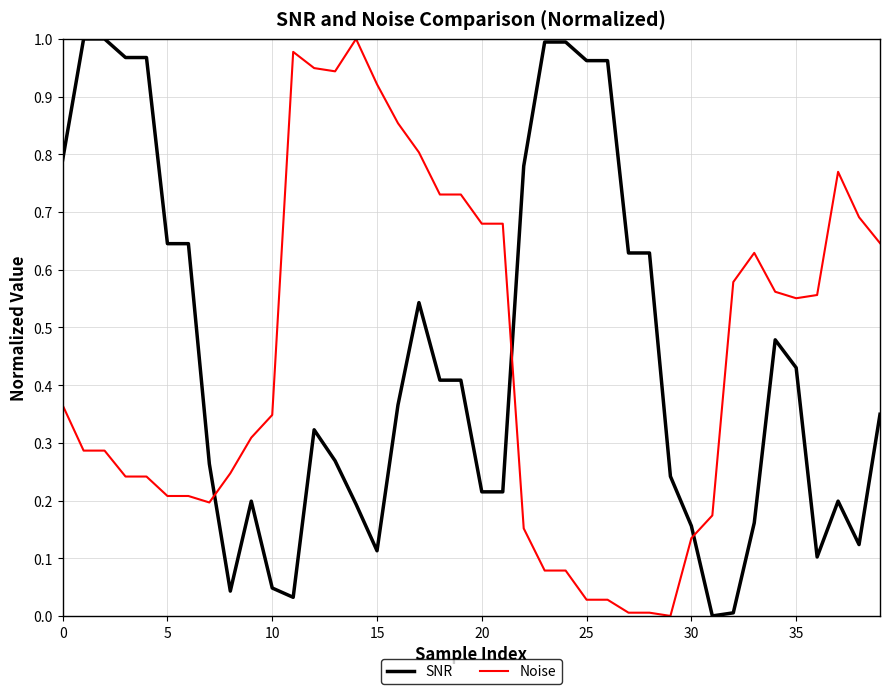

Which series ends up on top after the final intersection of SNR and Noise?

Noise